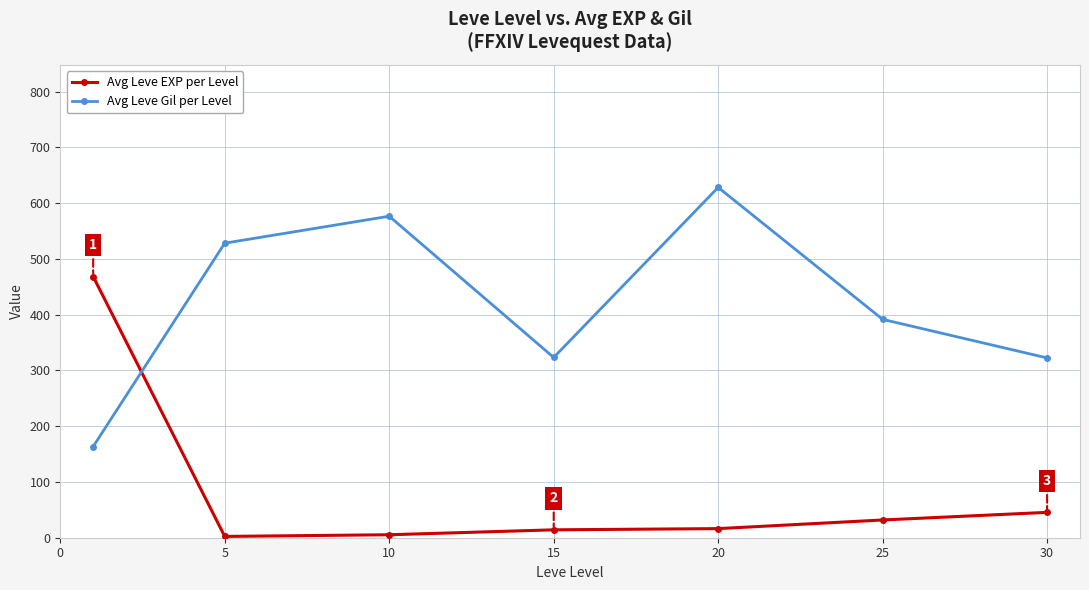

What is the lowest value of the Avg Leve Gil per Level series?

163.5